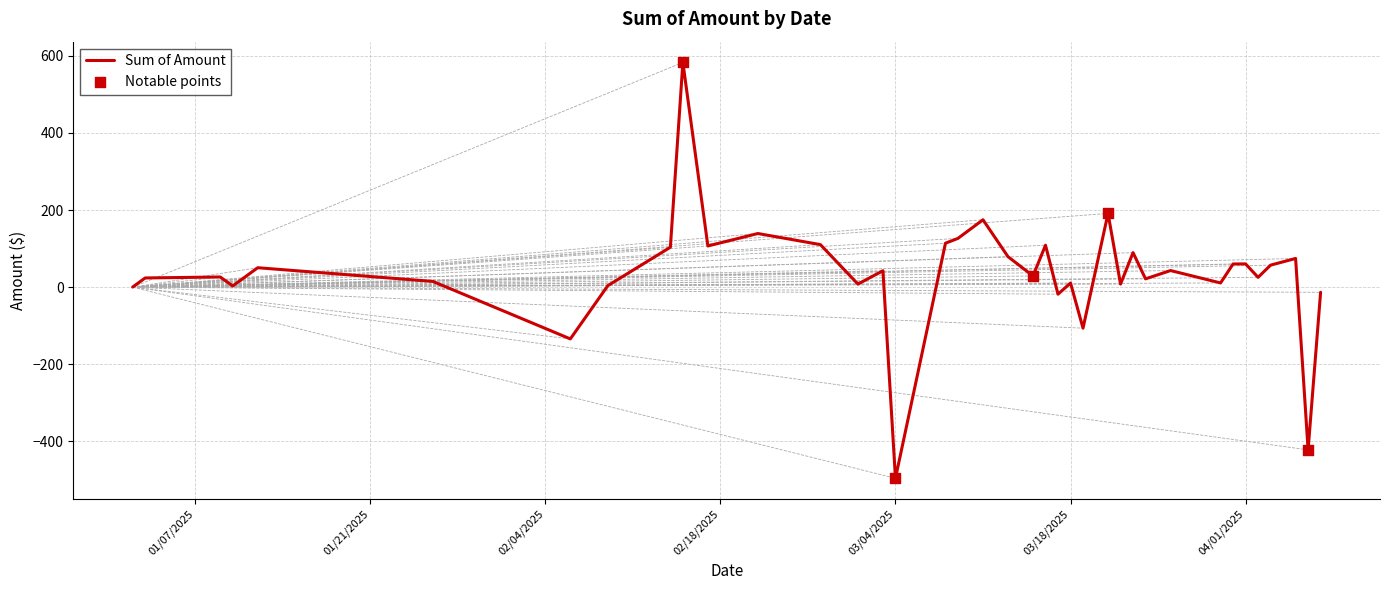

What is the difference between the maximum and minimum values?

1078.9